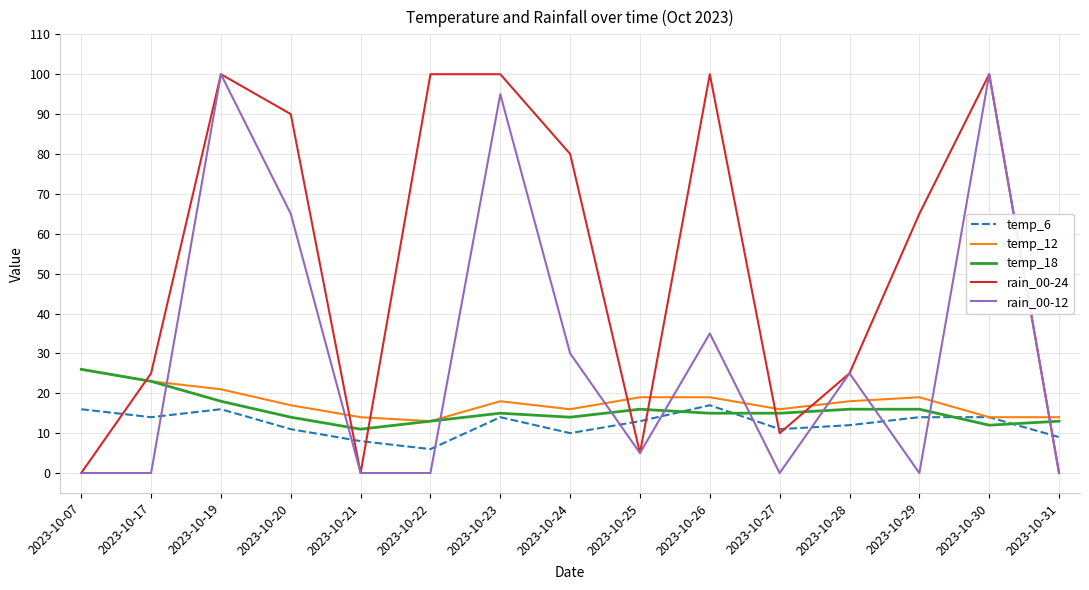

What is the total value across all series at 2023-10-17?

85